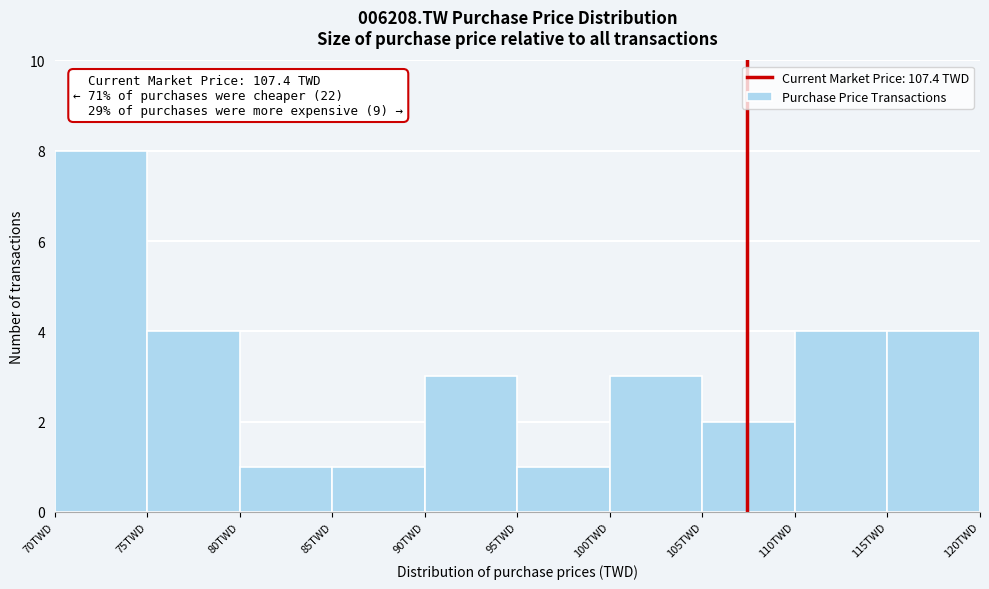

Over which range of the x-axis is the bar tallest?

70 to 75